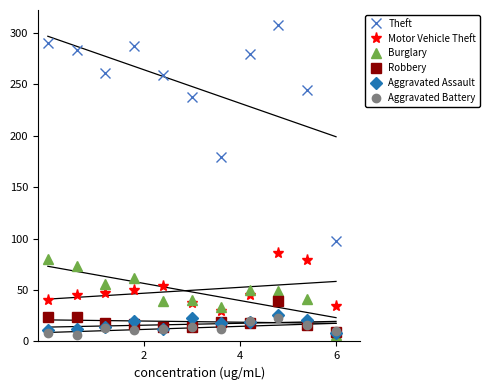

What are all the series names shown in the legend?

Theft, Motor Vehicle Theft, Burglary, Robbery, Aggravated Assault, Aggravated Battery